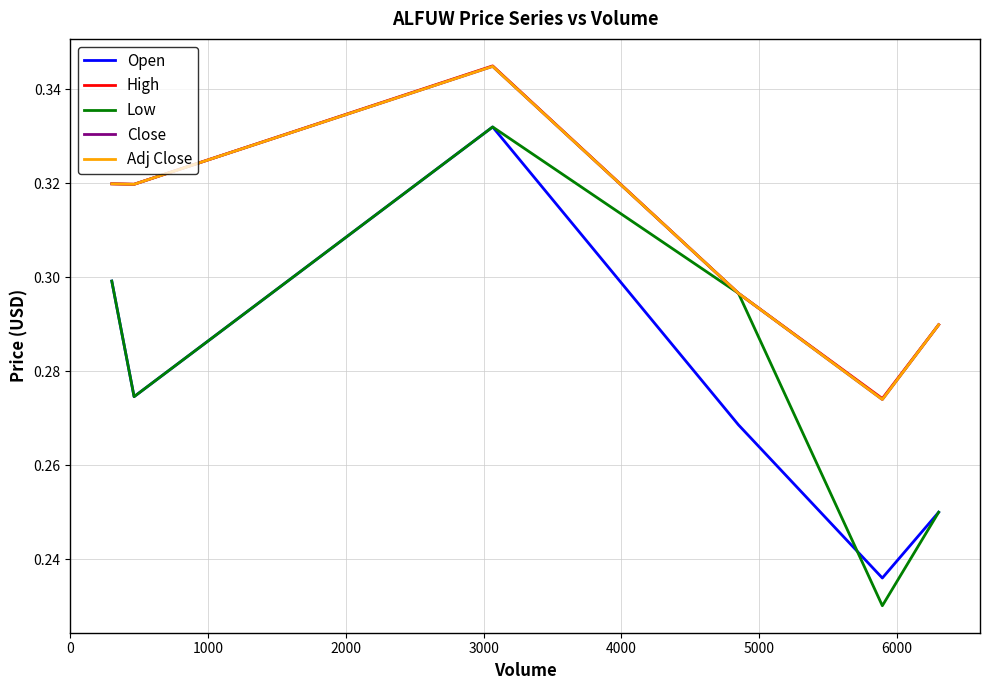

Does the chart have visible grid lines?

Yes